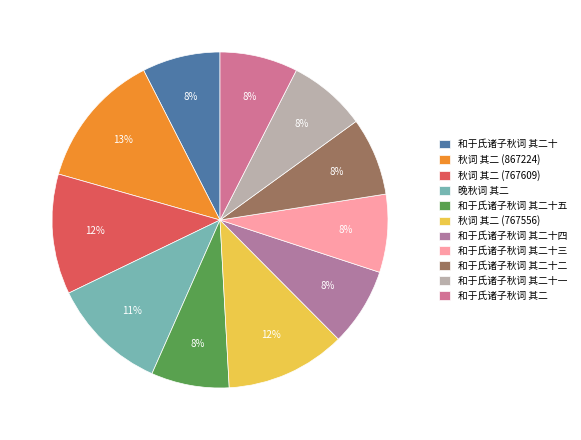

What percentage do 秋词 其二 (767556) and 晚秋词 其二 together represent?

22.8%